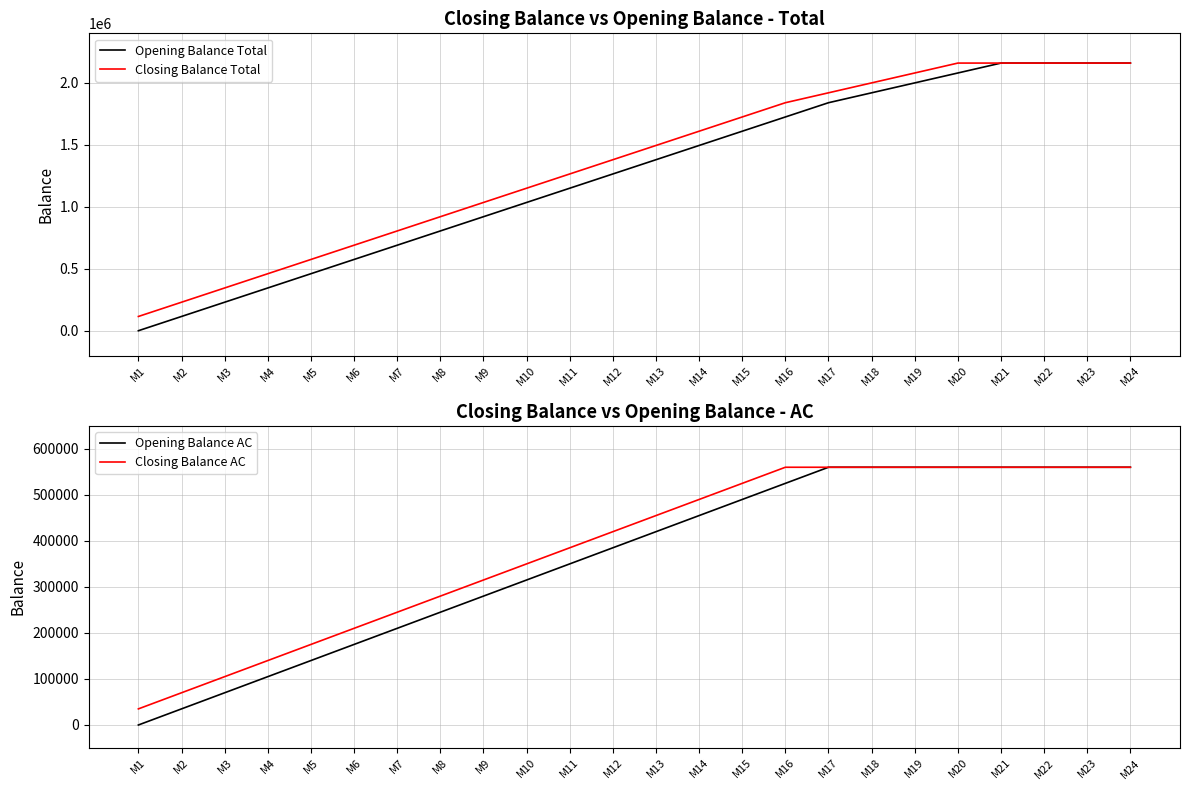

How many distinct data groups are displayed?

4